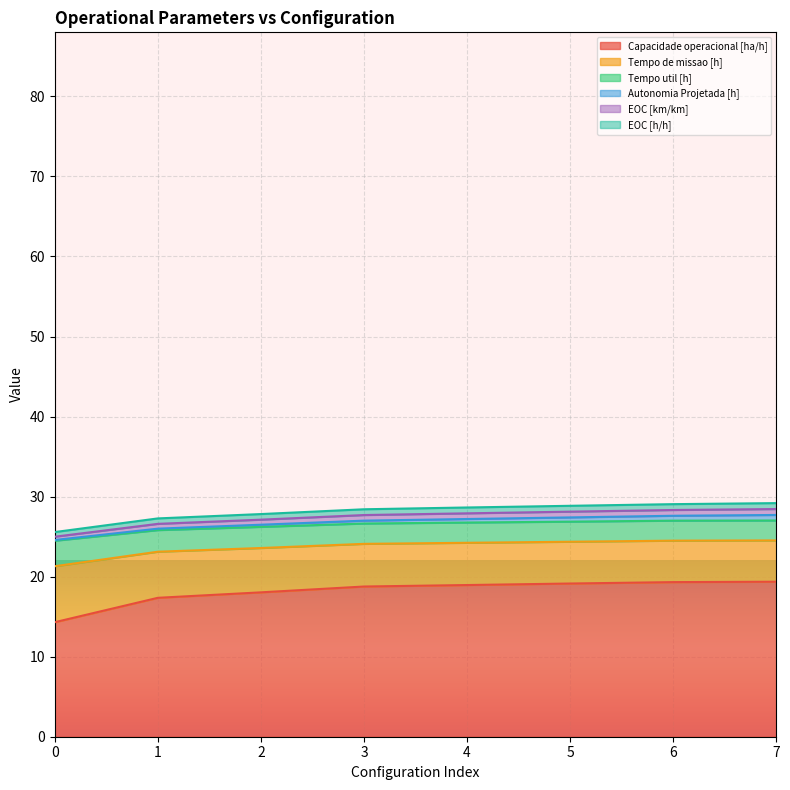

Count the number of categories in the chart.

8